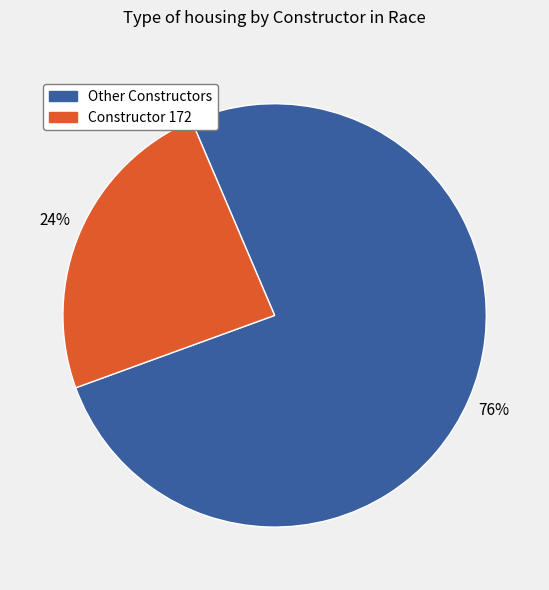

Is there a majority slice in this chart?

Yes